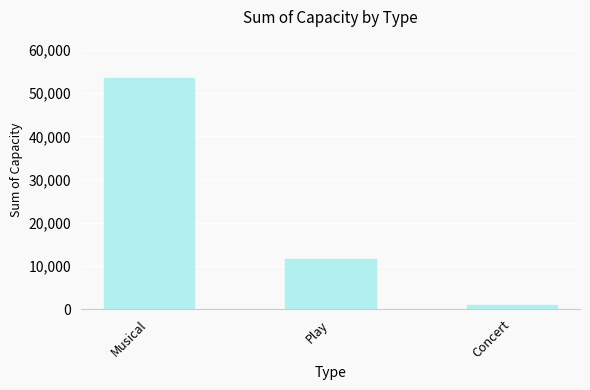

What is the label of the 2nd bar from the right?

Play